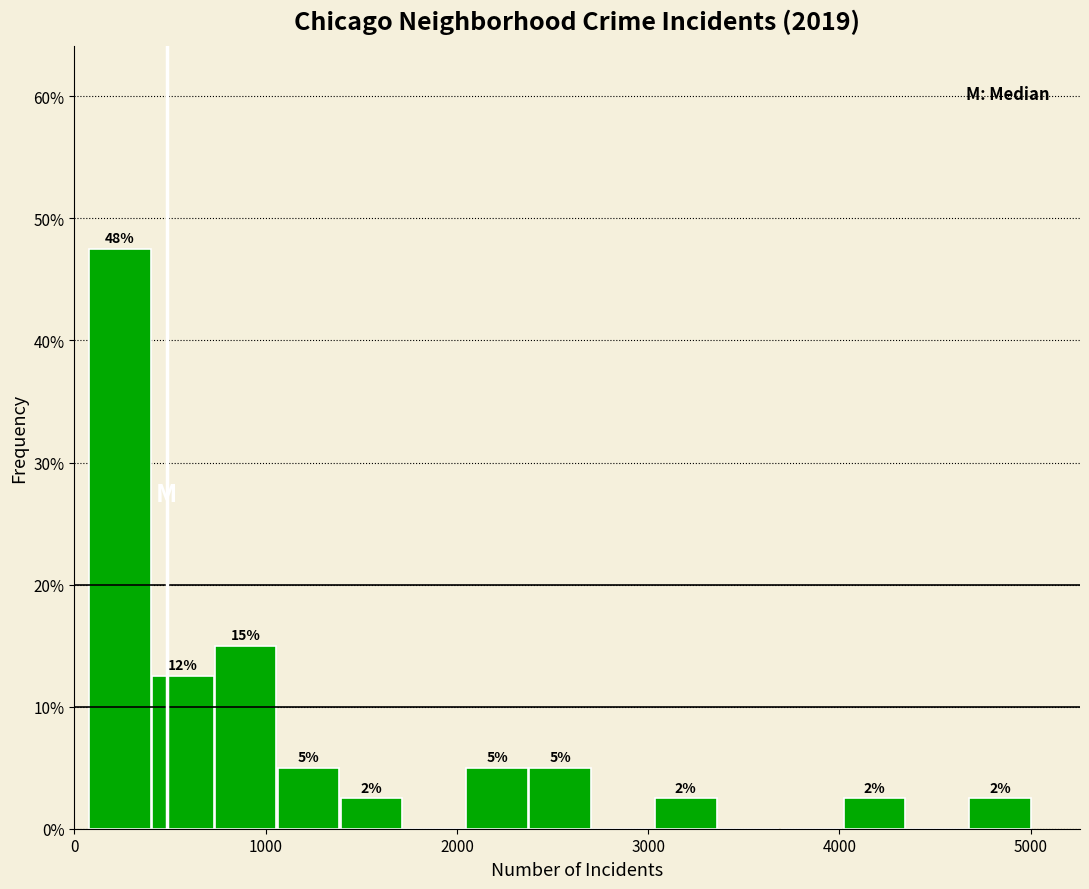

Read against the x-axis, roughly where is the centre of the tallest bar?

200